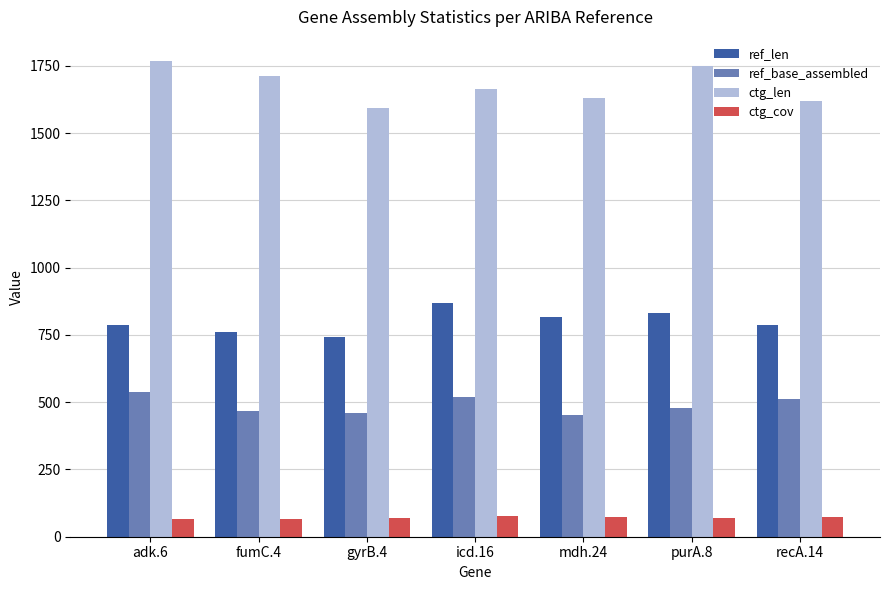

What is the spread (max minus min) of values at fumC.4?

1645.6